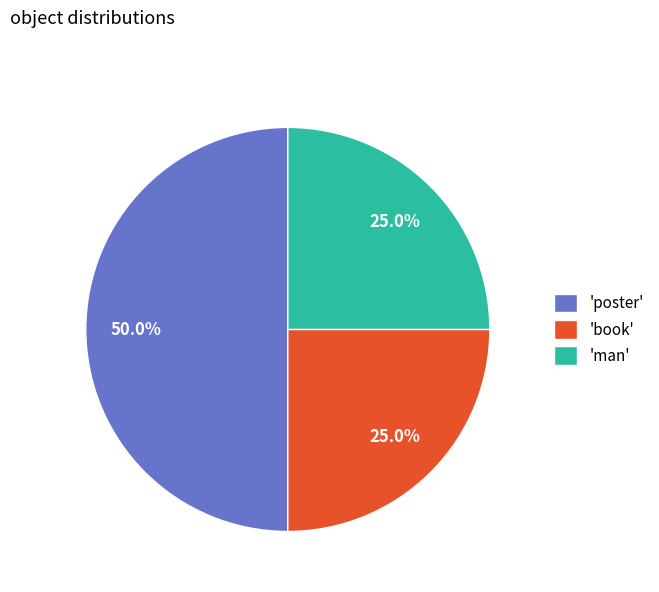

Which slice is the largest?

'poster'